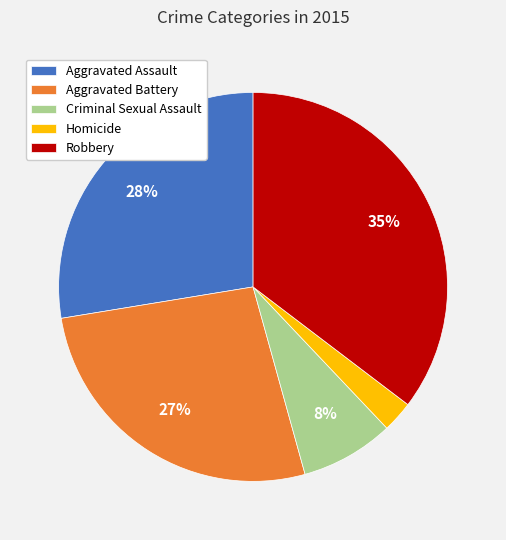

To the nearest percent, what is the difference between the Criminal Sexual Assault and Aggravated Assault slice percentages?

20%